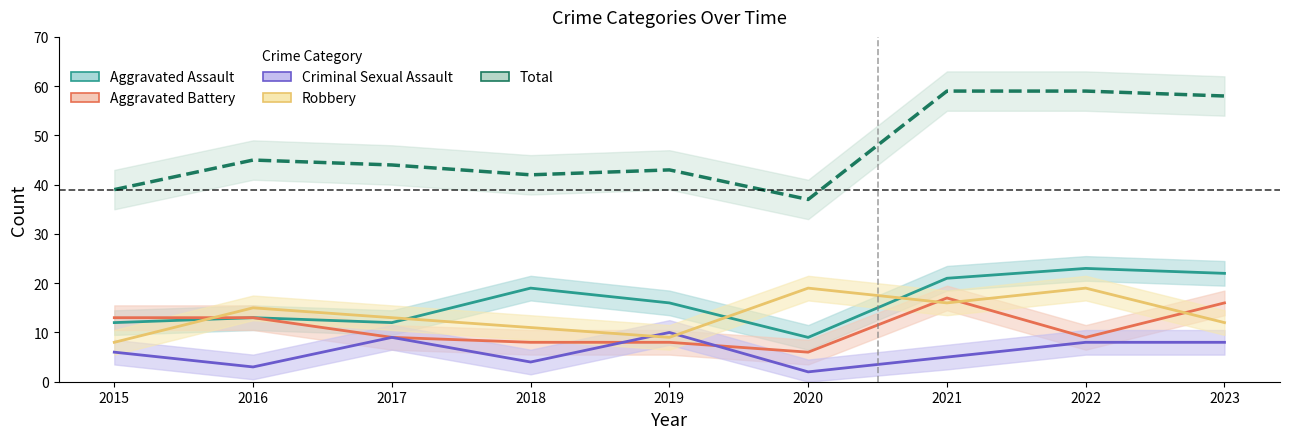

At which label does Aggravated Assault reach its minimum?

2020